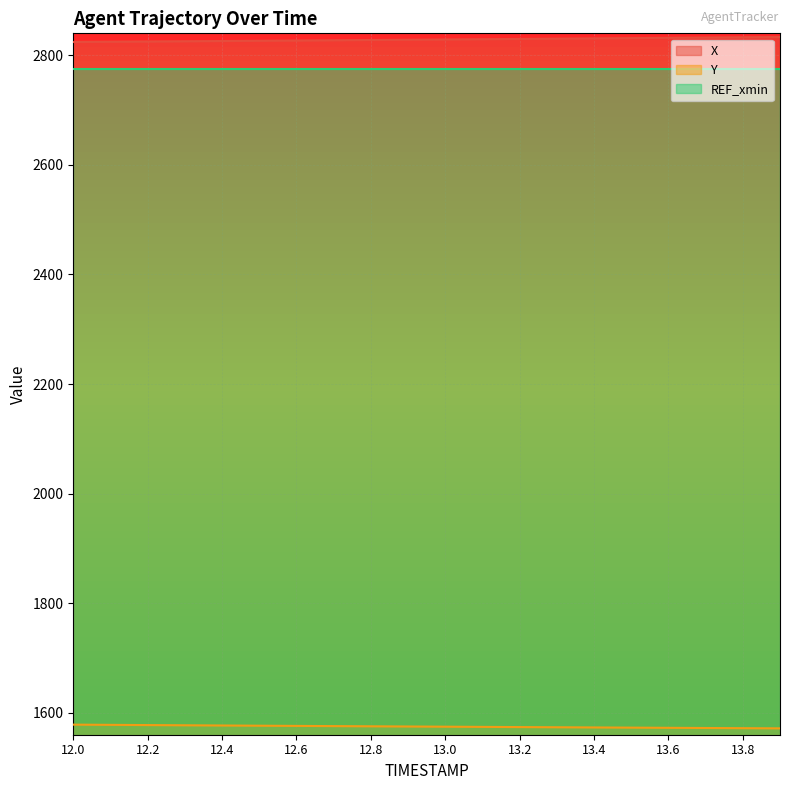

Which series has the widest spread of values?

X